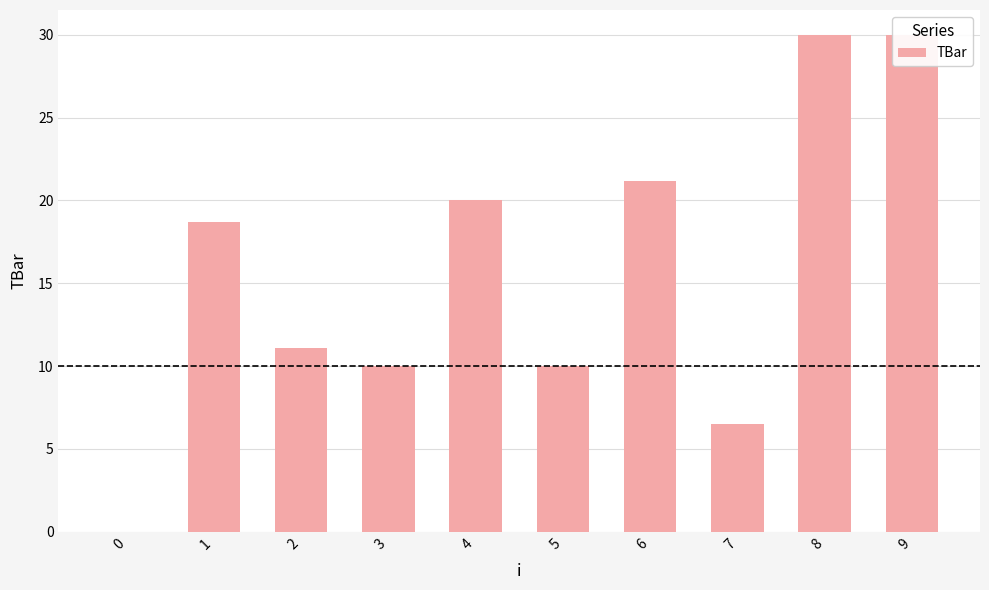

Which has a higher value, 6 or 0?

6